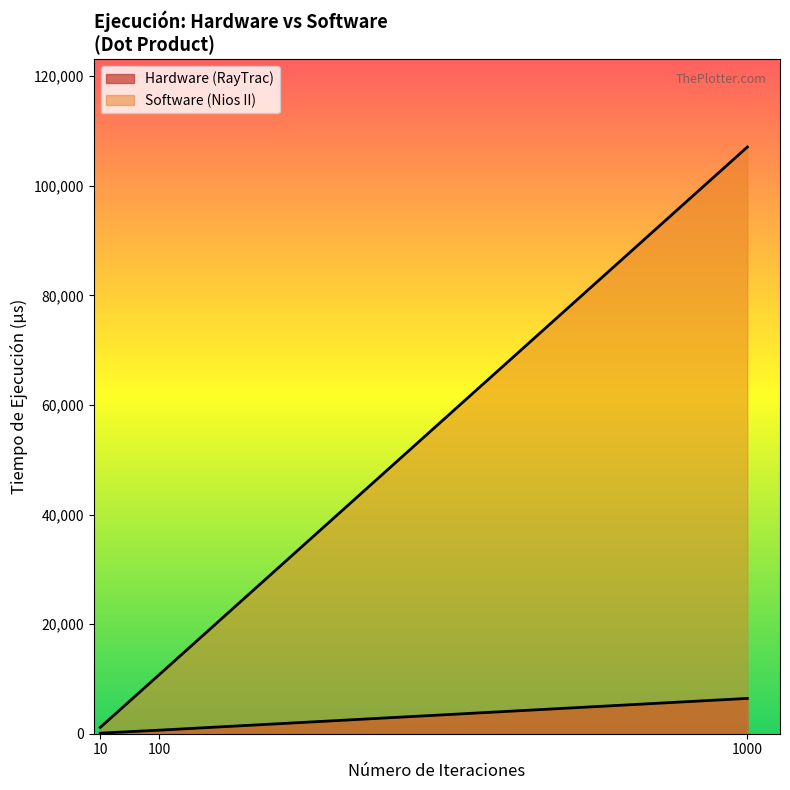

At which category is the sum across all series the highest?

1000